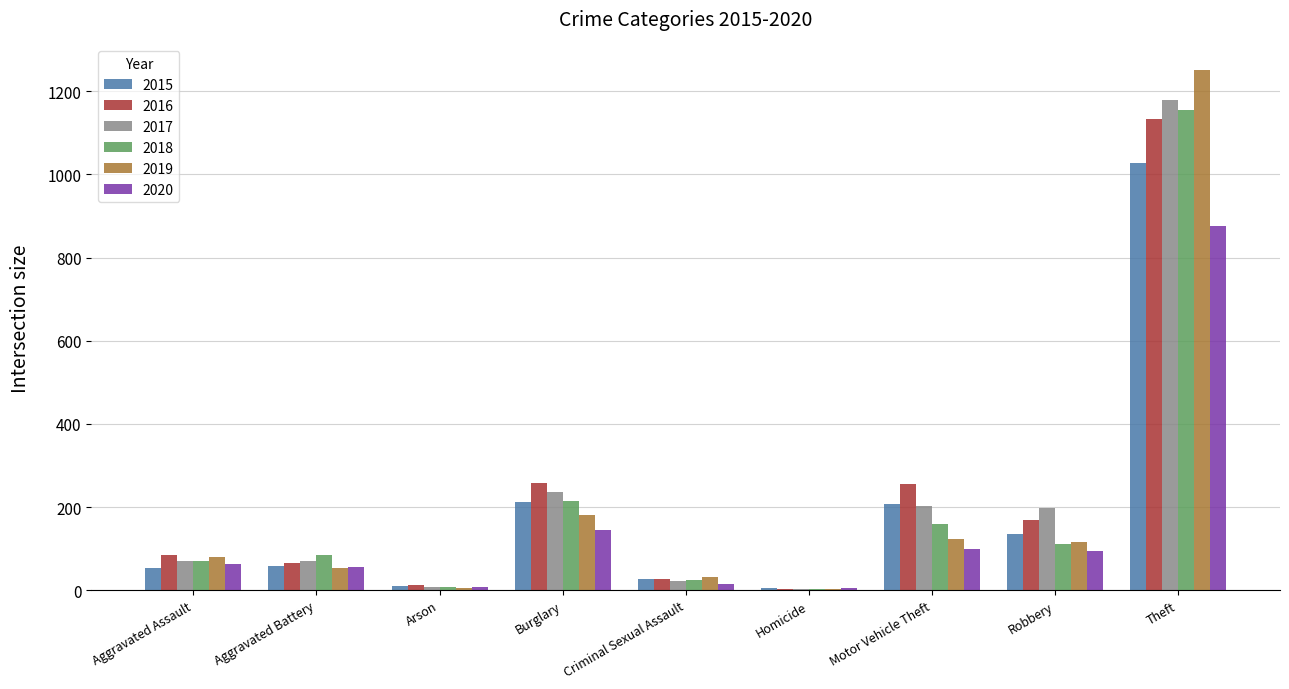

How many bars are there in each group?

6